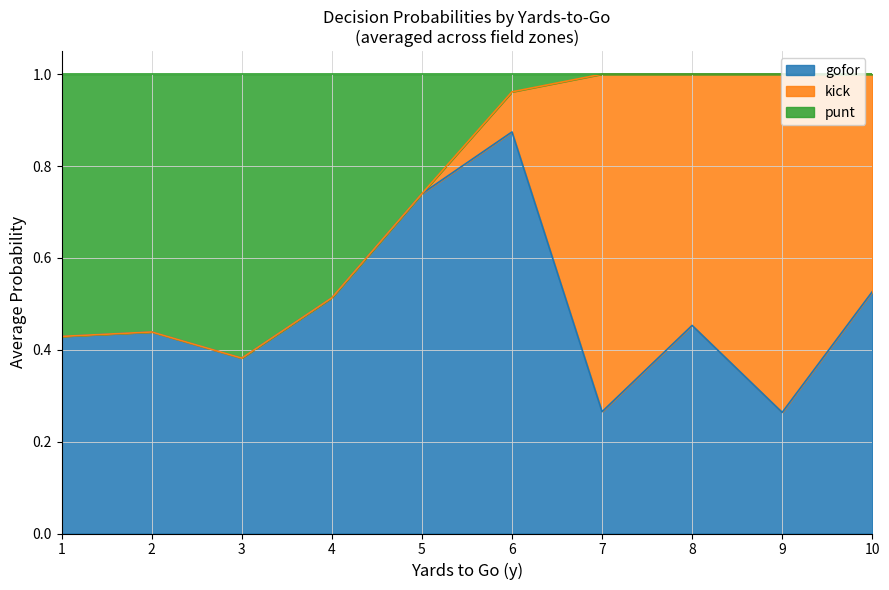

What are all the series names shown in the legend?

gofor, kick, punt